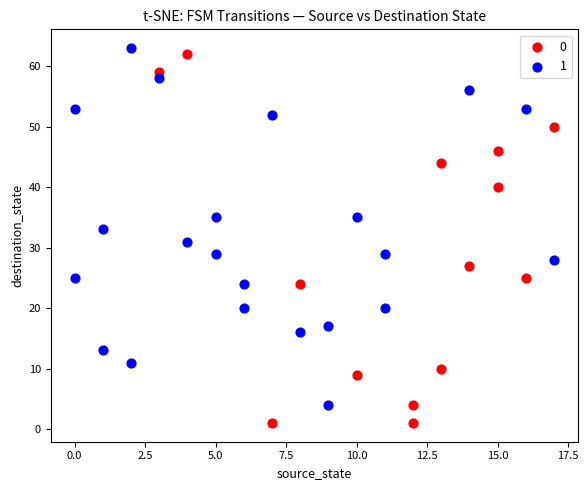

What are all the series names shown in the legend?

0, 1